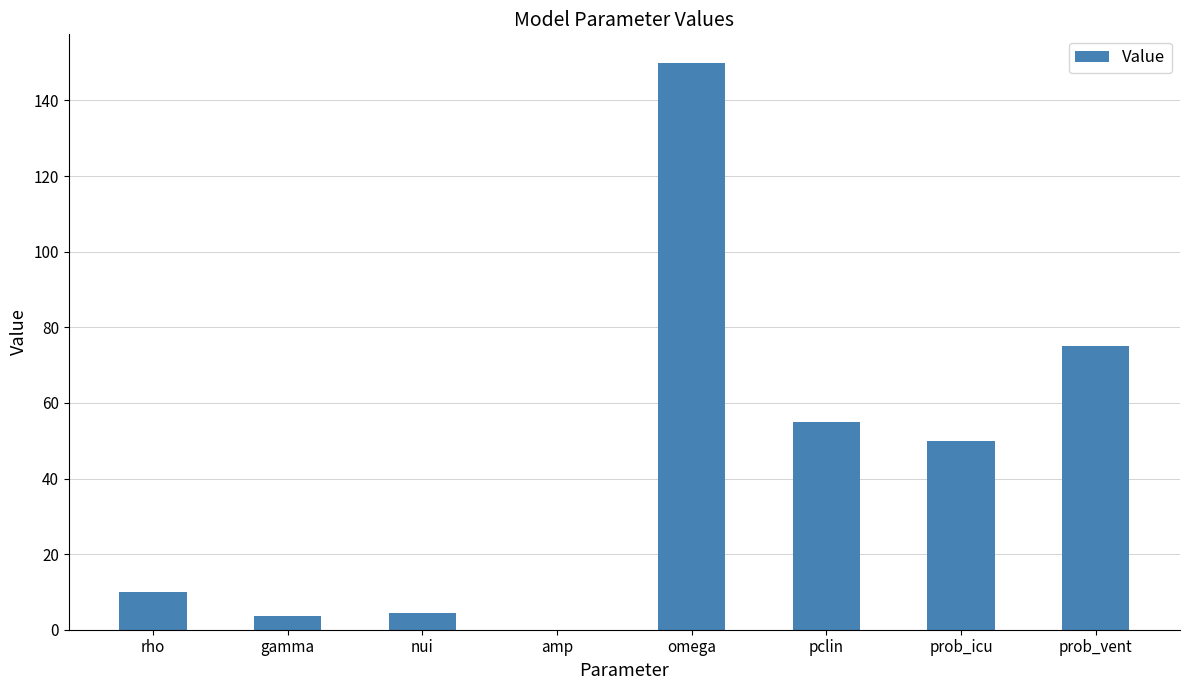

What value does the data have at pclin?

55.0